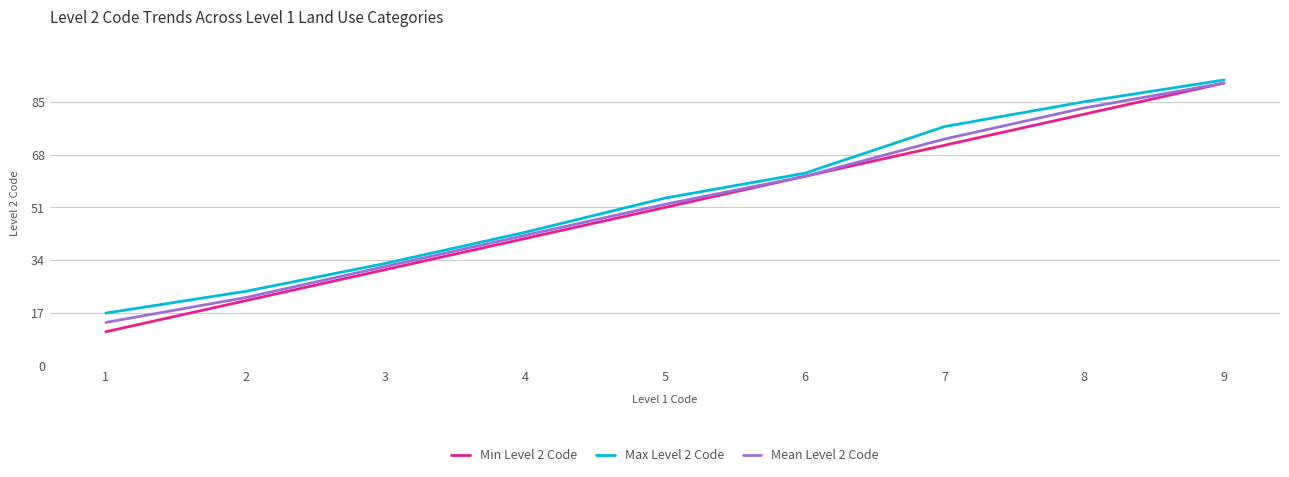

At how many categories does at least one series exceed 49?

5